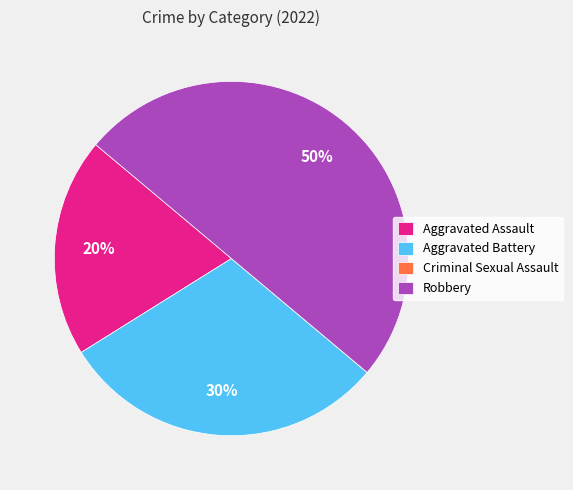

The Robbery slice represents 50% of the pie. True or false?

True